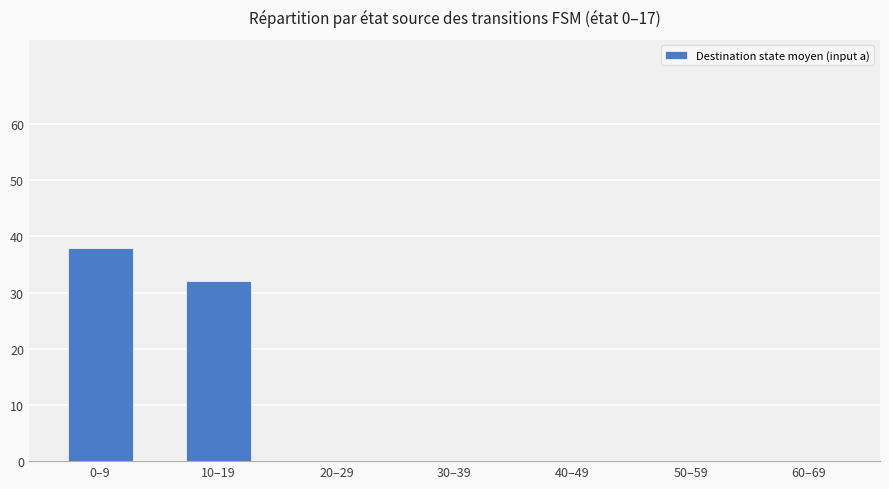

What is the sum of the values at 20–29 and 10–19?

32